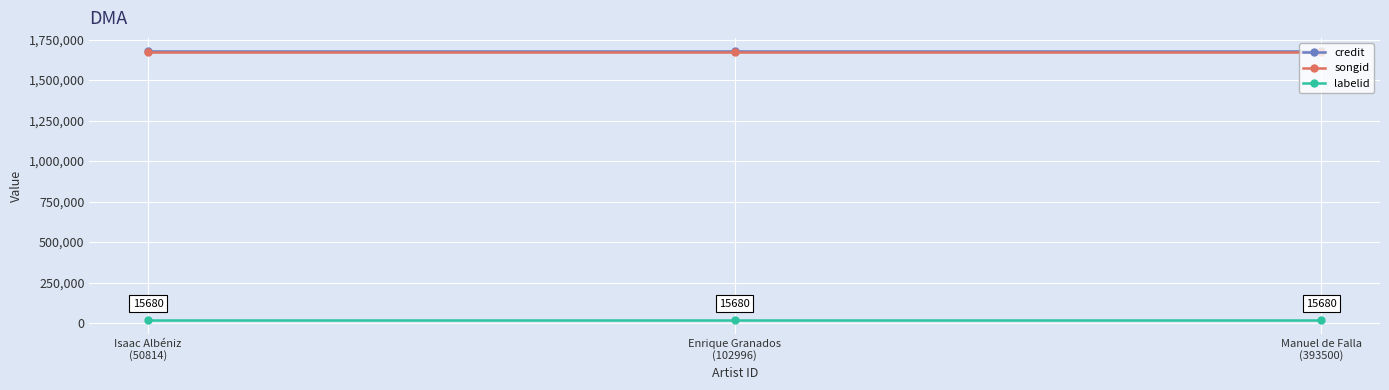

Which has a higher value, Enrique Granados
(102996) or Isaac Albéniz
(50814)?

Enrique Granados
(102996)